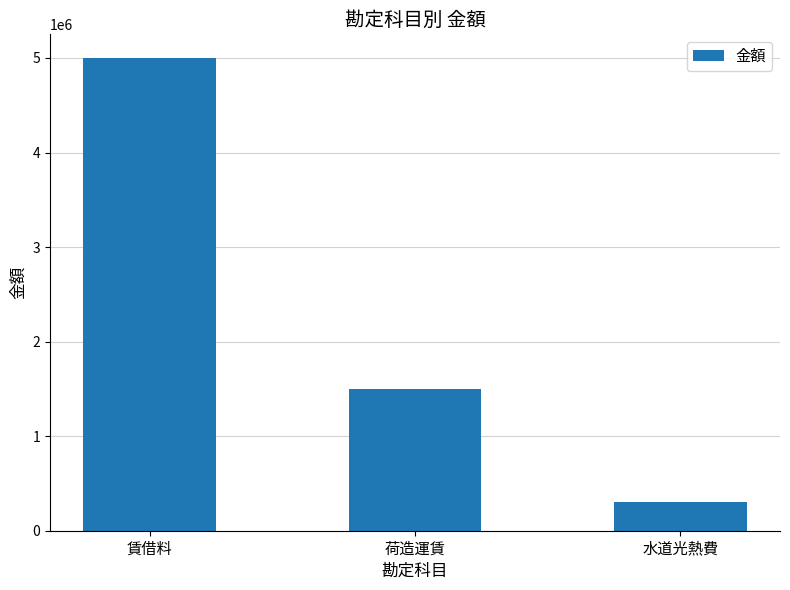

What is the maximum value shown in the chart?

5000000